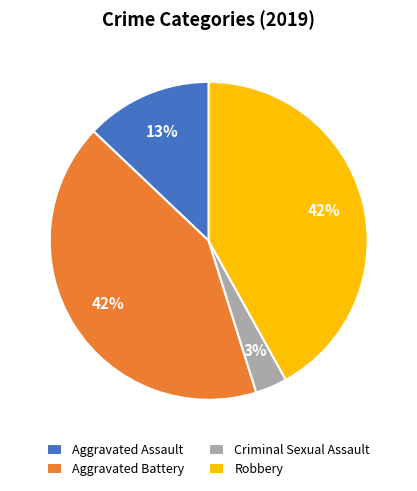

The Aggravated Battery slice represents 28% of the pie. True or false?

False